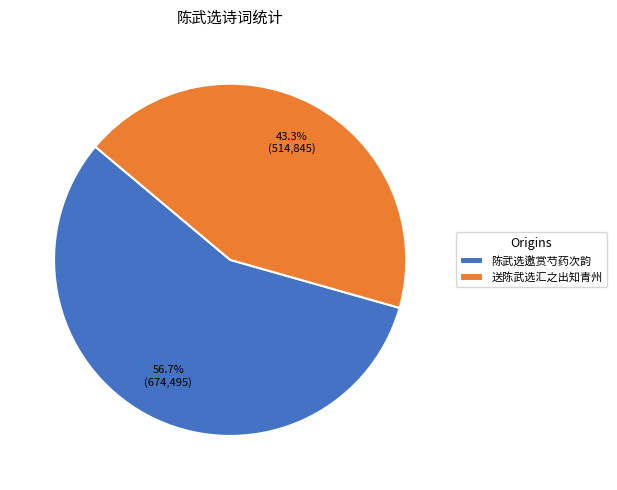

Does 送陈武选汇之出知青州 account for over 50% of the chart?

No